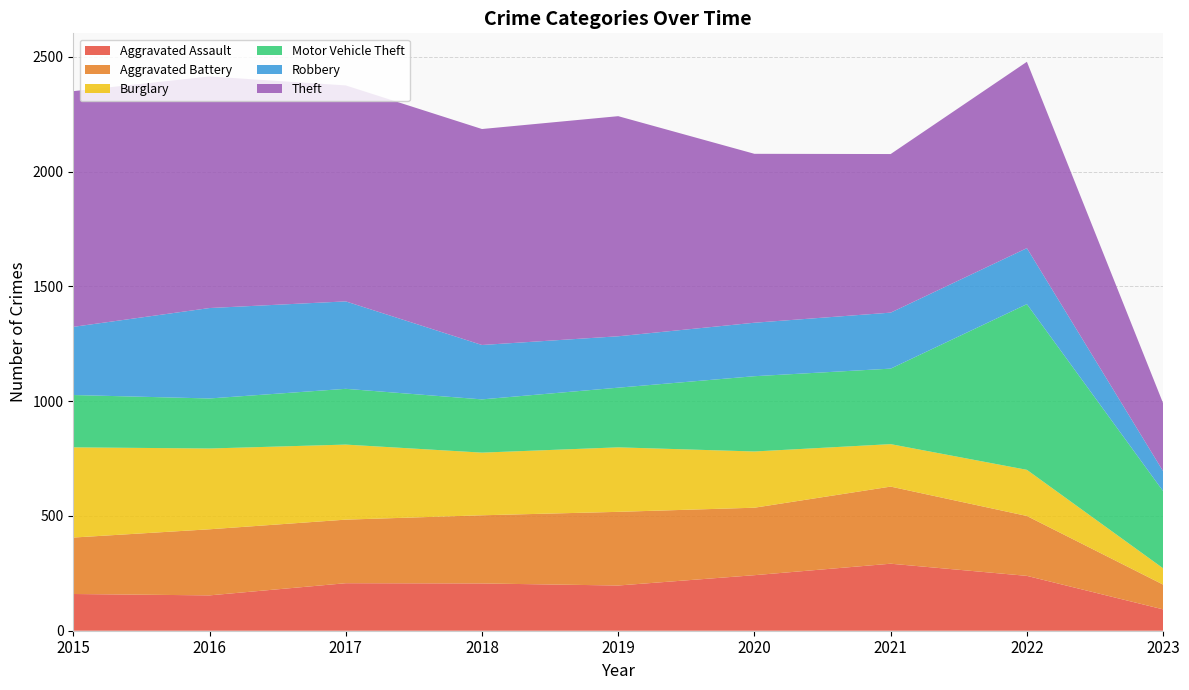

Reading left to right, what are all the values shown in this chart?

Aggravated Assault: 2015=160	2016=154	2017=207	2018=206	2019=197	2020=242	2021=292	2022=239	2023=93
Aggravated Battery: 2015=246	2016=288	2017=277	2018=297	2019=321	2020=294	2021=336	2022=261	2023=108
Burglary: 2015=393	2016=352	2017=327	2018=273	2019=281	2020=245	2021=185	2022=201	2023=71
Motor Vehicle Theft: 2015=228	2016=218	2017=243	2018=232	2019=260	2020=328	2021=329	2022=722	2023=336
Robbery: 2015=297	2016=394	2017=381	2018=237	2019=224	2020=233	2021=244	2022=244	2023=87
Theft: 2015=1027	2016=1009	2017=941	2018=941	2019=959	2020=736	2021=691	2022=812	2023=296